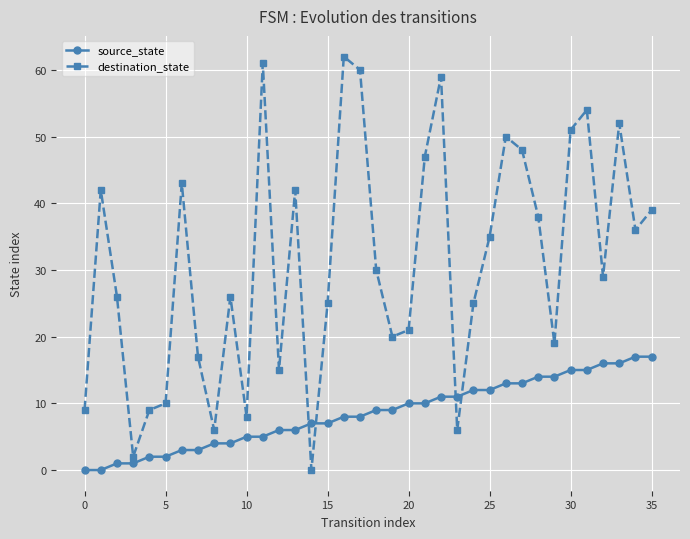

Which series has the largest total across all categories?

destination_state